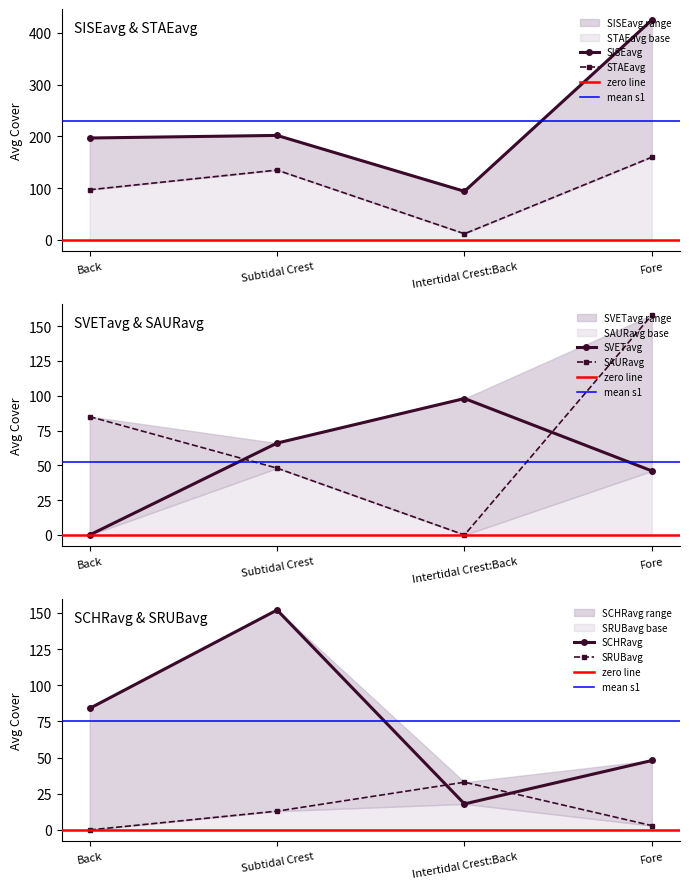

Does the chart have visible grid lines?

No